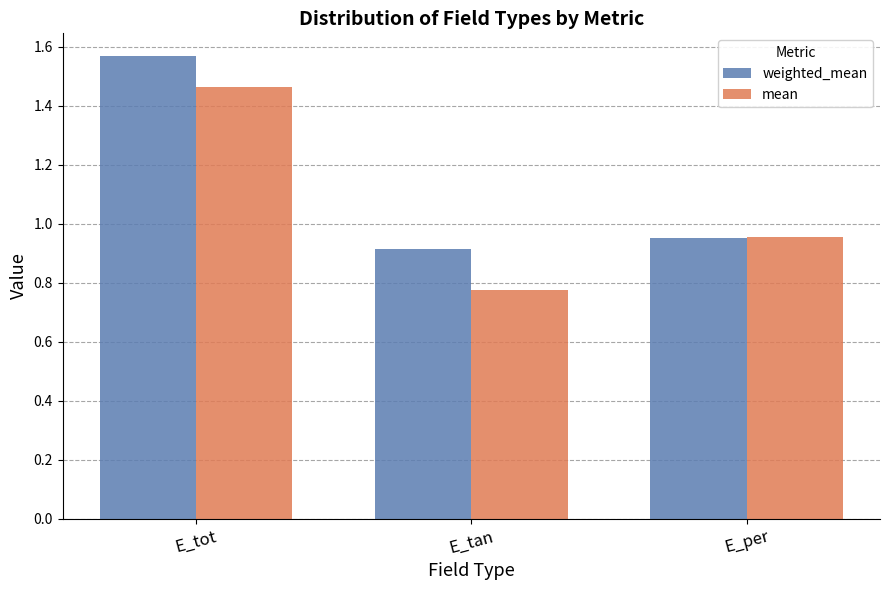

Rank the series by their average value, from lowest to highest.

mean, weighted_mean